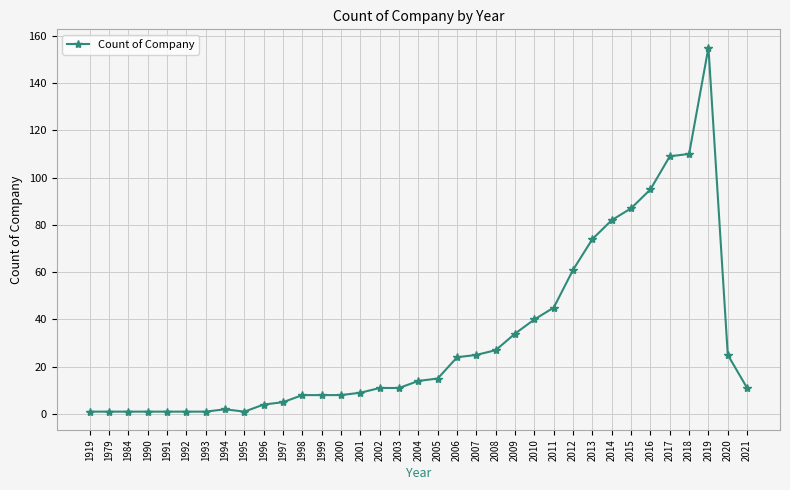

What is the difference between the values at 2010 and 1995?

39